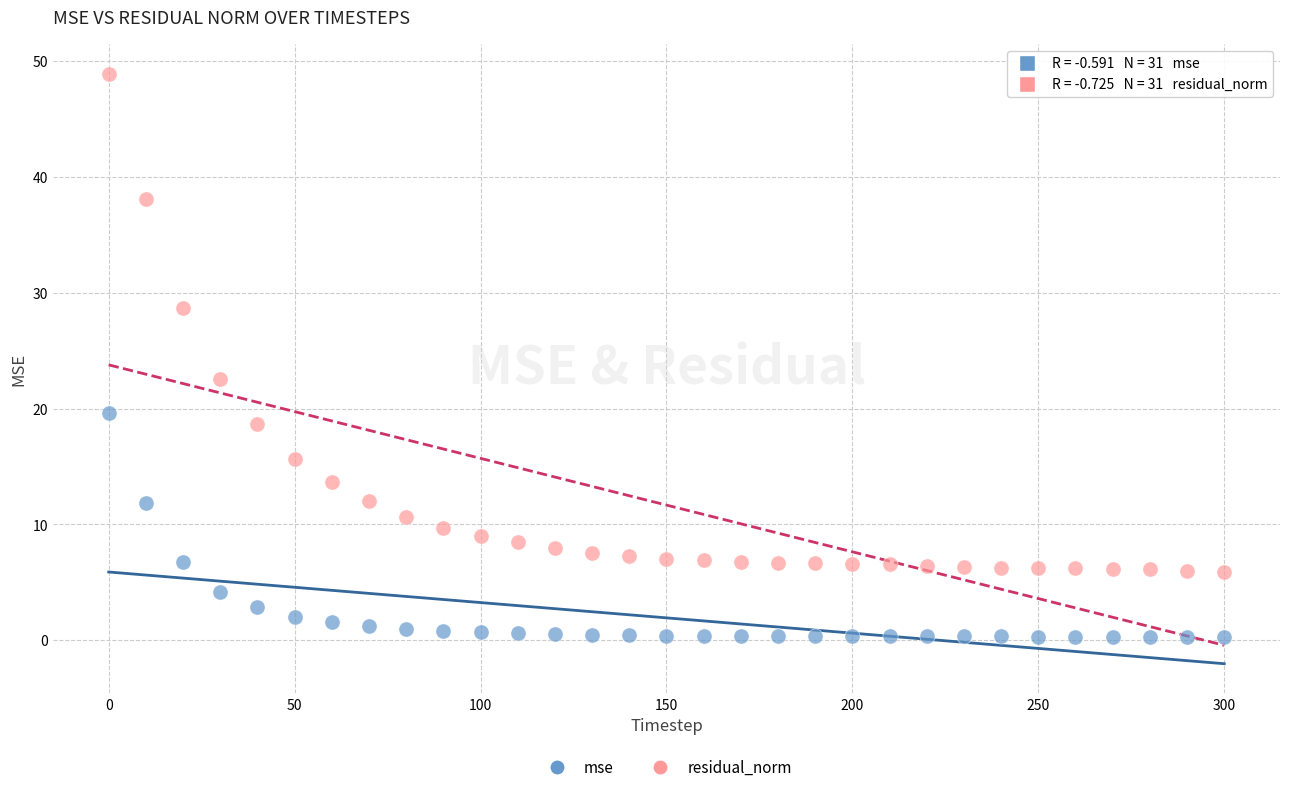

Across all data points, what is the range of Y values (max minus min)?

48.6